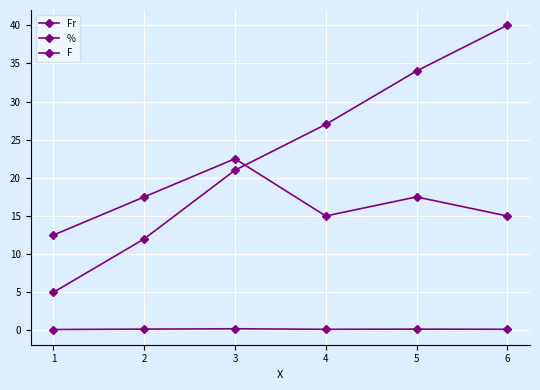

How many data points in % are less than 17?

3